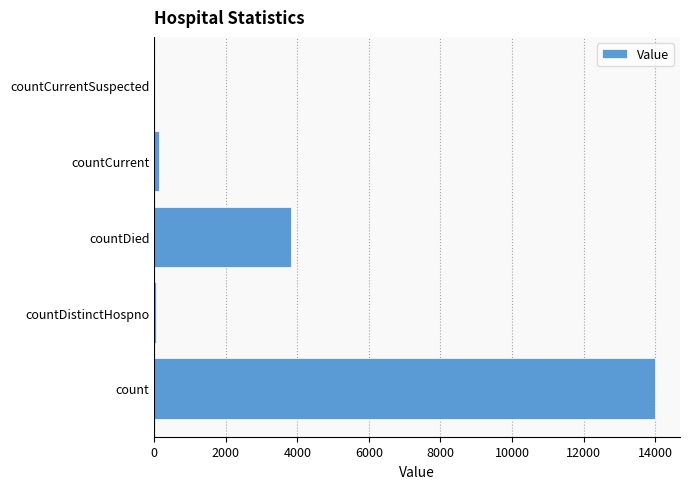

At which category does the chart reach its peak across all series?

count